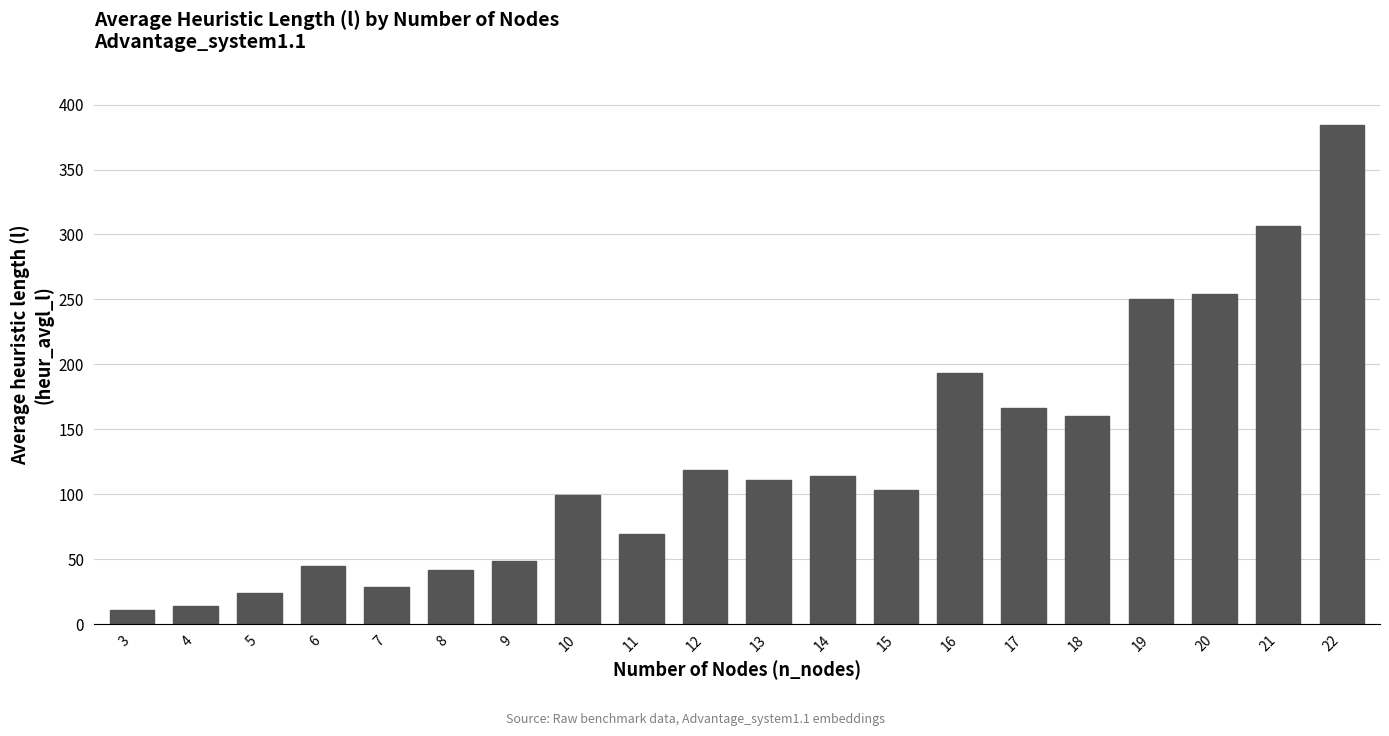

At which label is the value closest to 197?

16